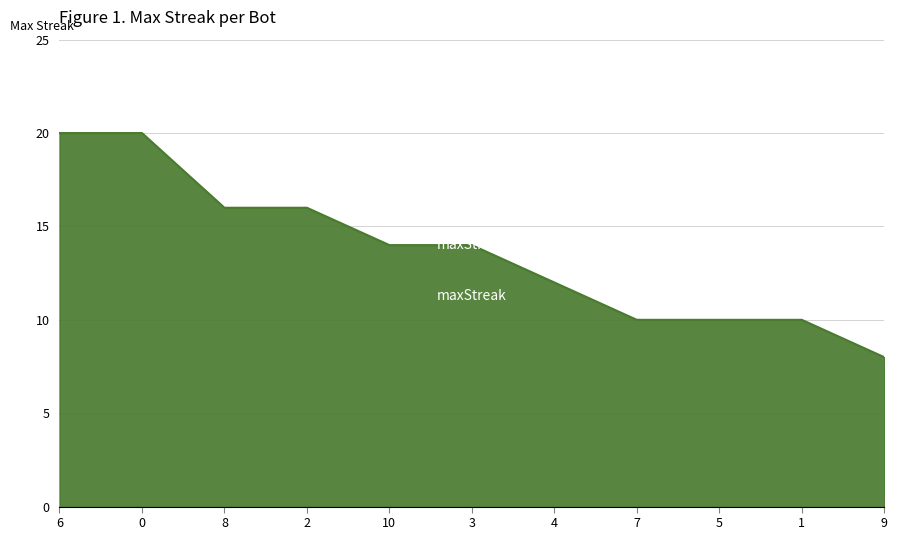

What is the smallest value displayed?

8